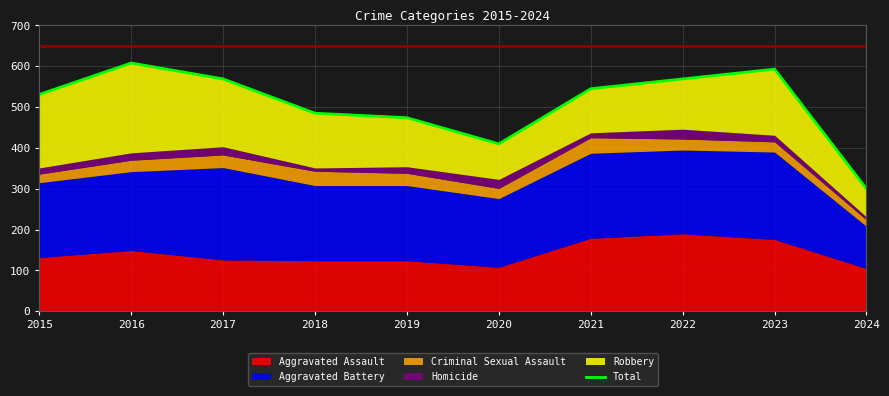

True or false: the data shows 946 at 2017.

False